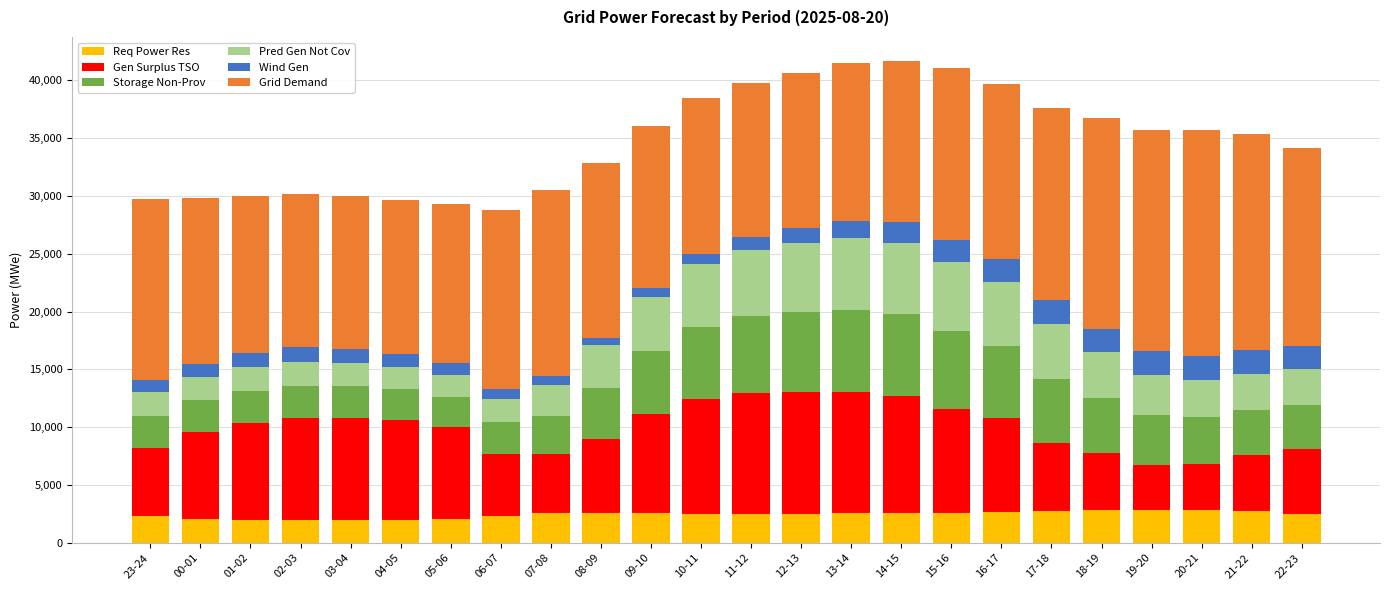

The value of Req Power Res at 18-19 is 4574. True or false?

False